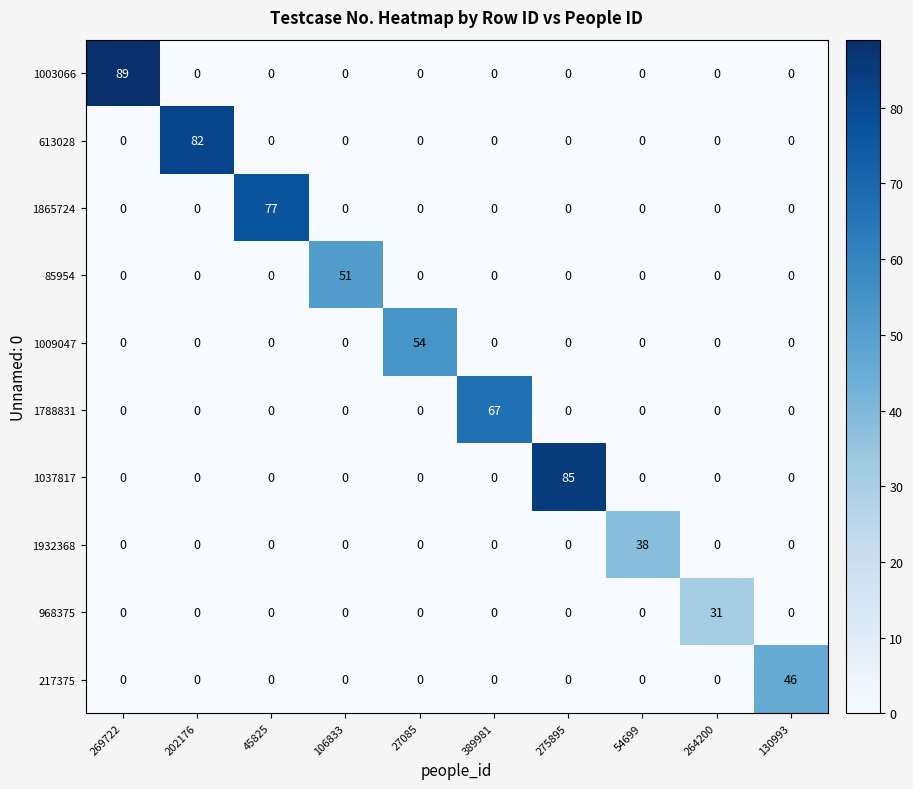

How many data points does each series have?

10